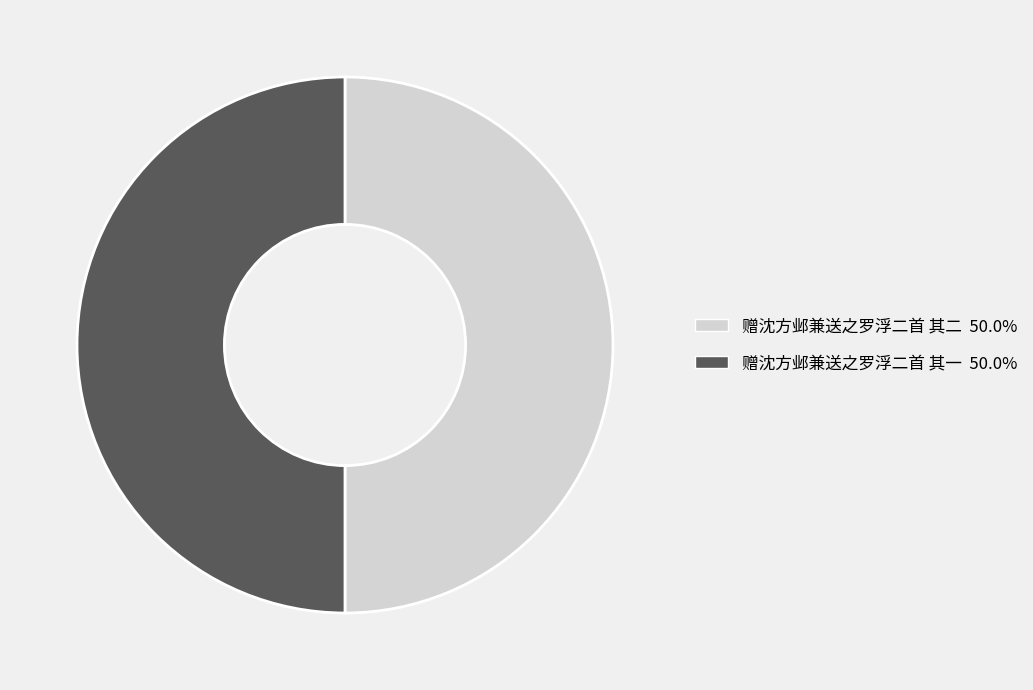

Combined, do 赠沈方邺兼送之罗浮二首 其二 and 赠沈方邺兼送之罗浮二首 其一 account for over 50%?

Yes